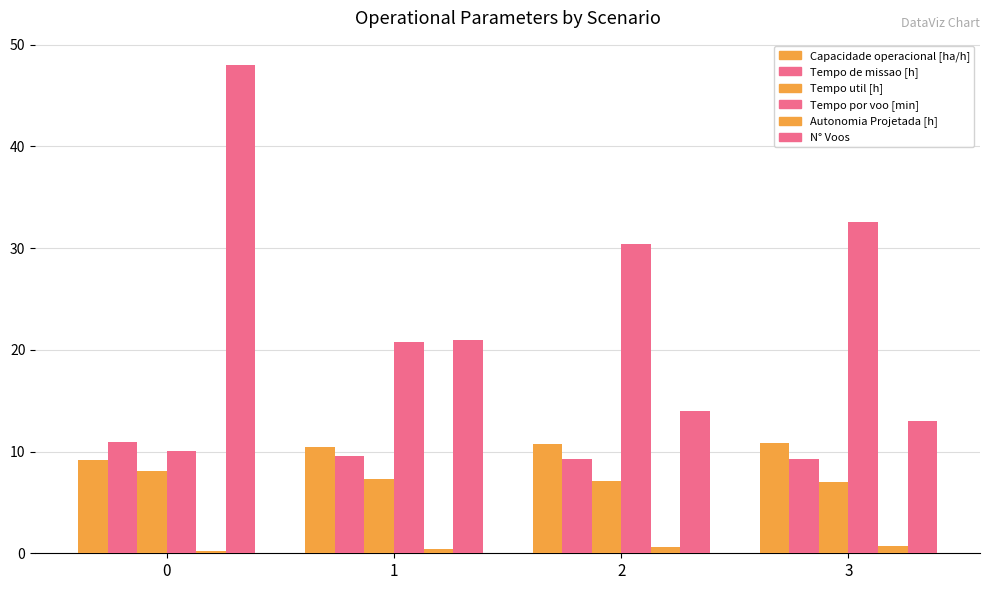

Are the bars horizontal?

No